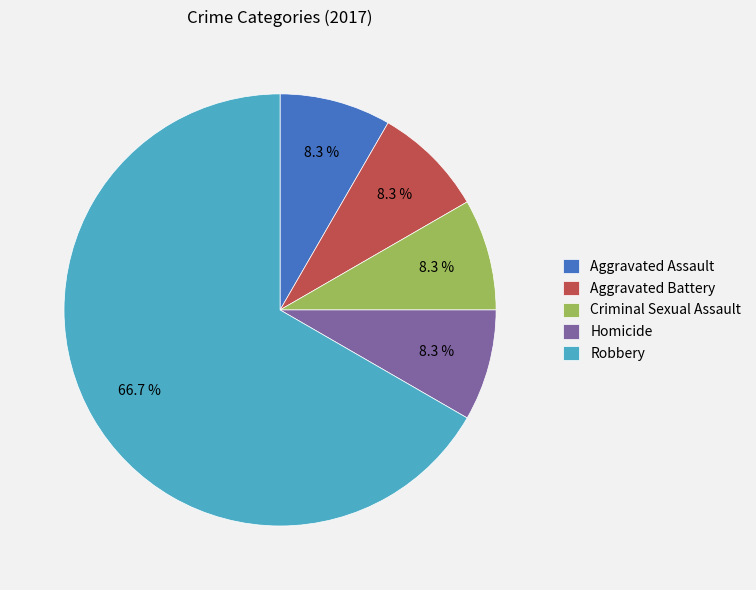

Does any single category account for the majority?

Yes